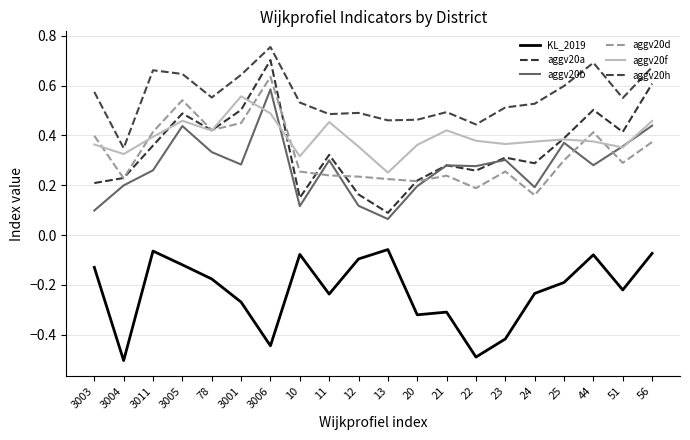

Where is the first local maximum for KL_2019?

3011